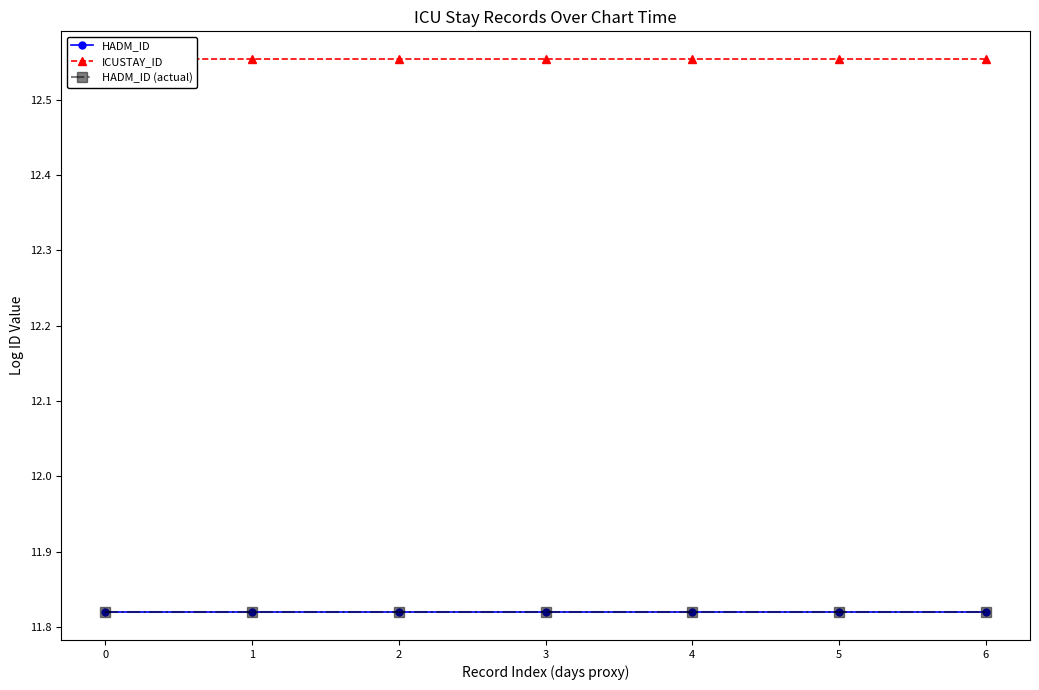

What is the total value across all series at 5?

36.2